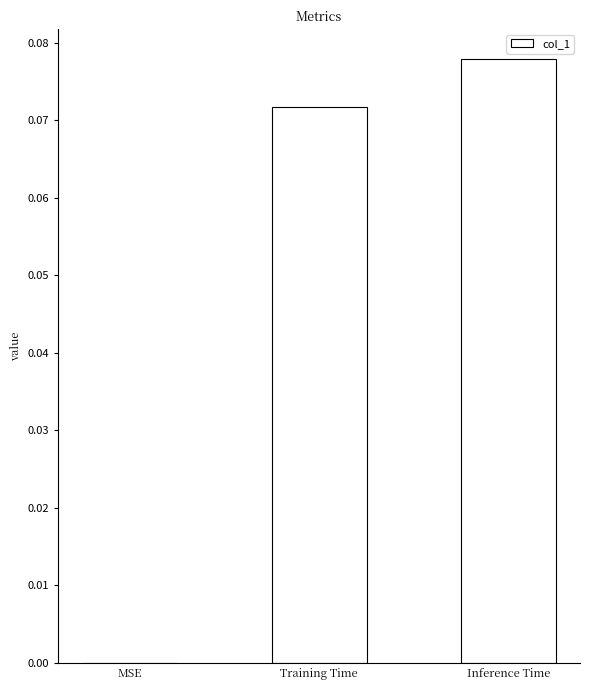

Which has a higher value, Training Time or Inference Time?

Inference Time